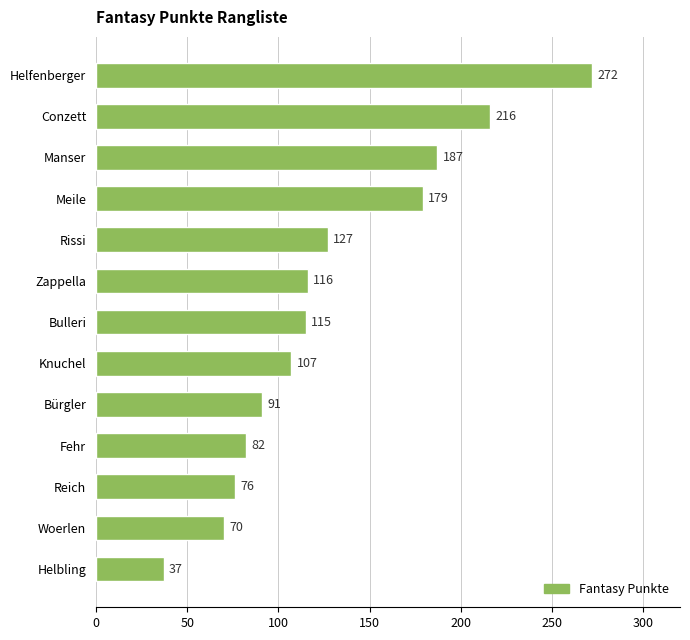

Reading bottom to top, list all the values displayed in this chart.

Helbling=37	Woerlen=70	Reich=76	Fehr=82	Bürgler=91	Knuchel=107	Bulleri=115	Zappella=116	Rissi=127	Meile=179	Manser=187	Conzett=216	Helfenberger=272